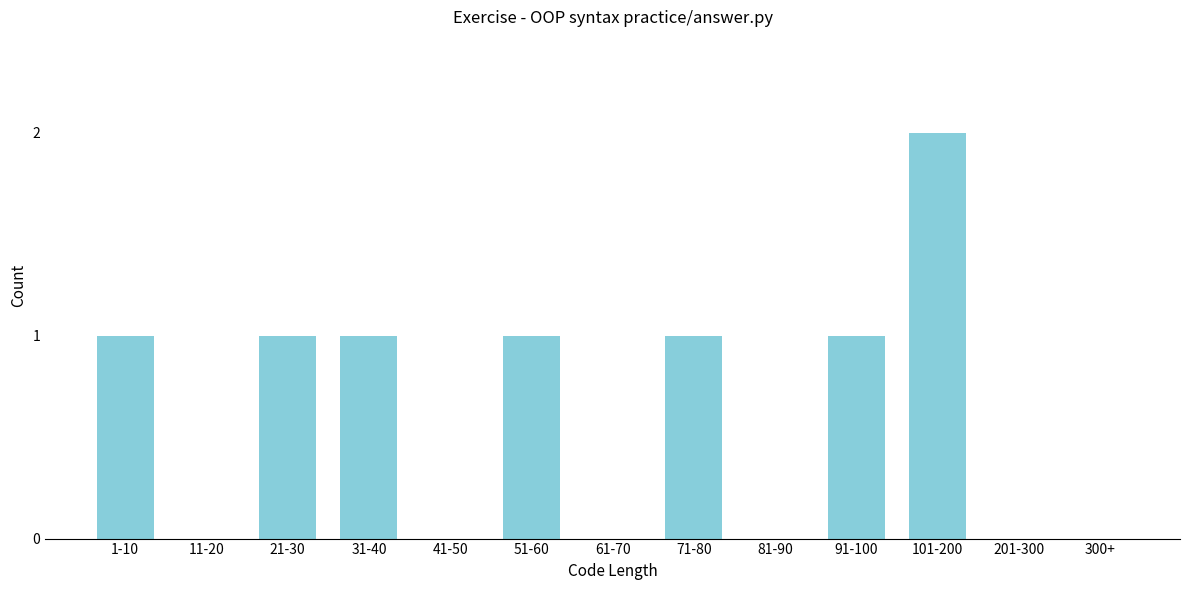

Reading right to left, extract all data points from this chart.

300+=0	201-300=0	101-200=2	91-100=1	81-90=0	71-80=1	61-70=0	51-60=1	41-50=0	31-40=1	21-30=1	11-20=0	1-10=1